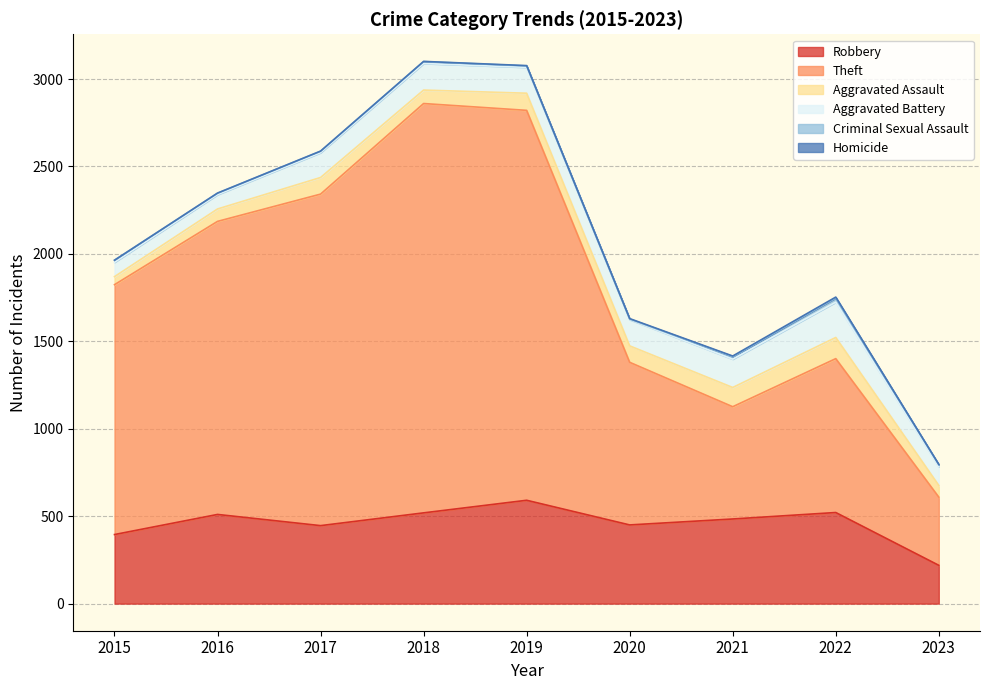

What is the sum of all Aggravated Assault values?

779